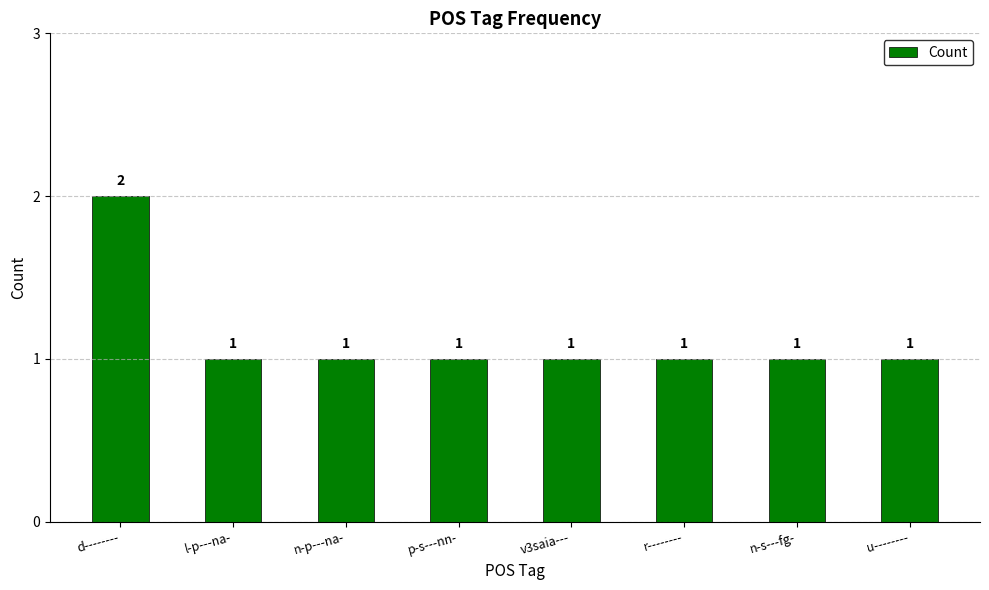

What is the label of the 8th bar from the right?

d--------